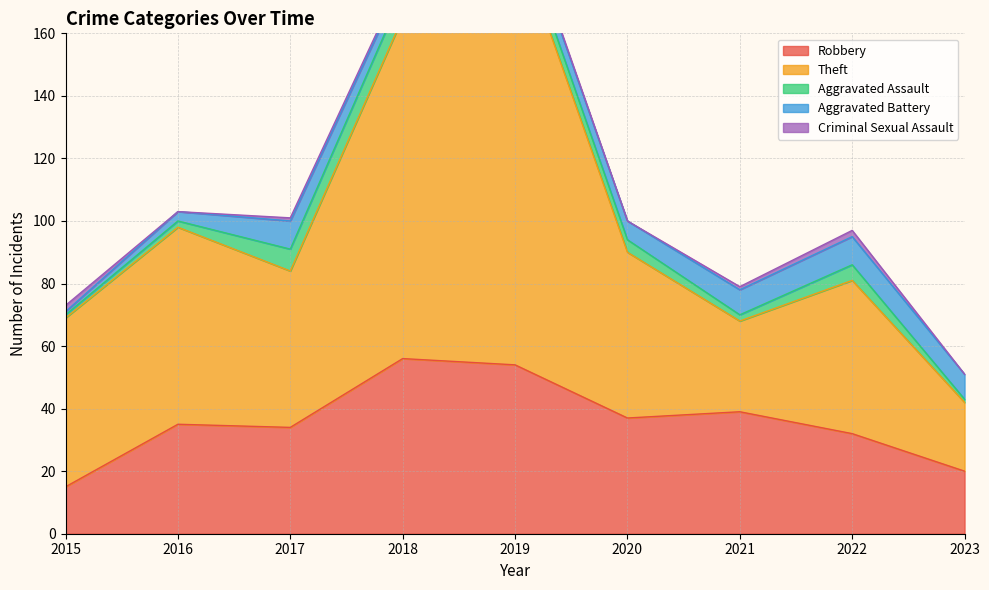

What is the sum of the Aggravated Battery values at 2023 and 2017?

17